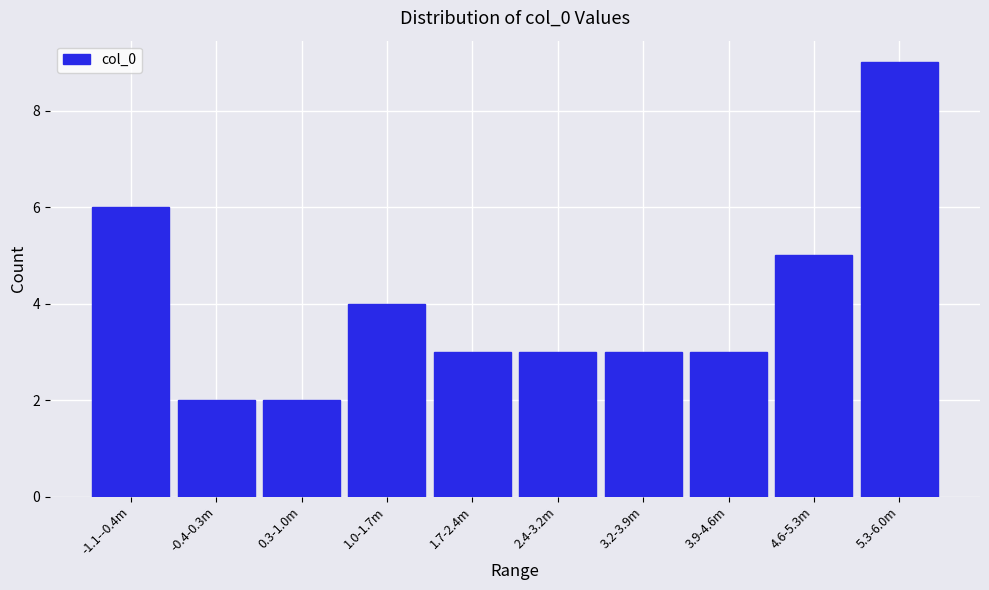

Reading right to left, extract all data points from this chart.

9	5	3	3	3	3	4	2	2	6